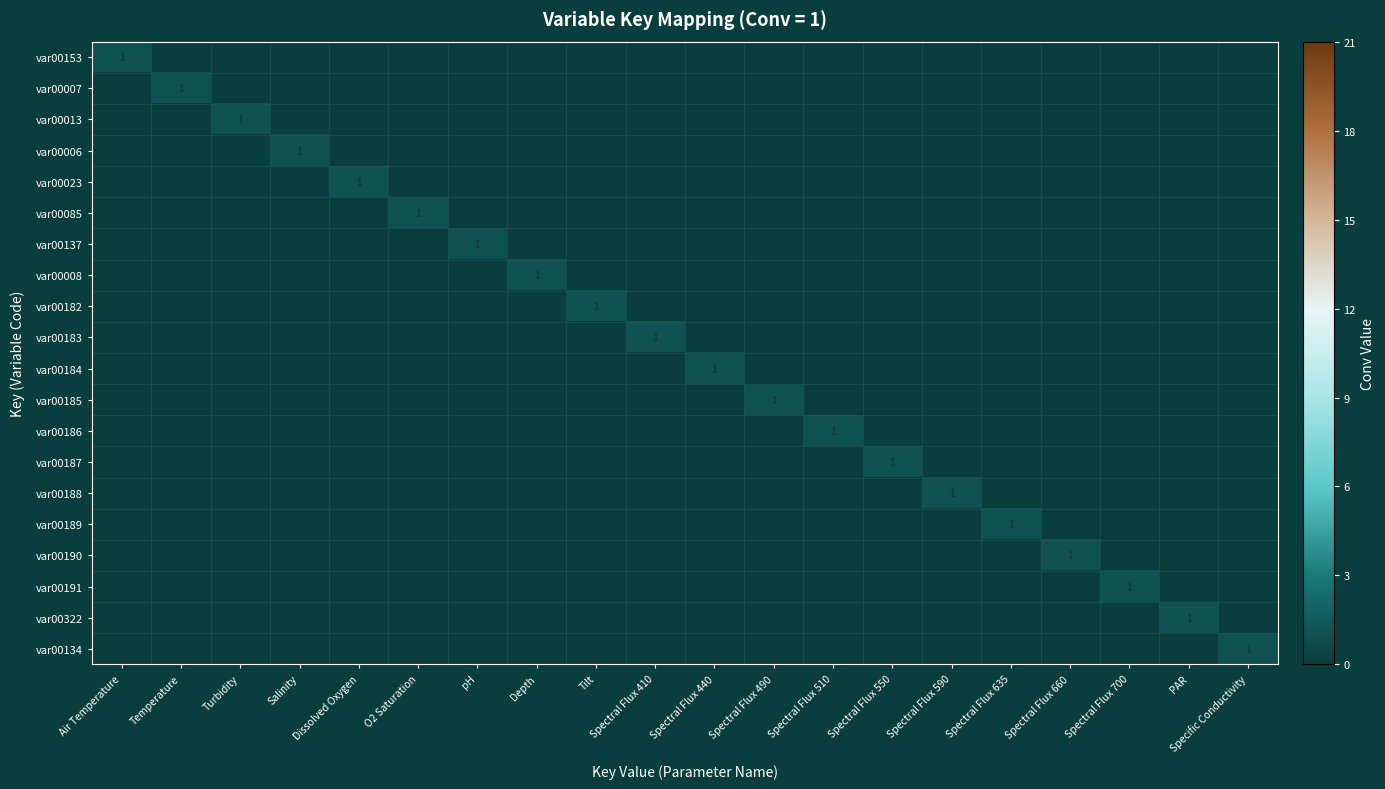

Is it true that var00190 equals 0 at Depth?

True